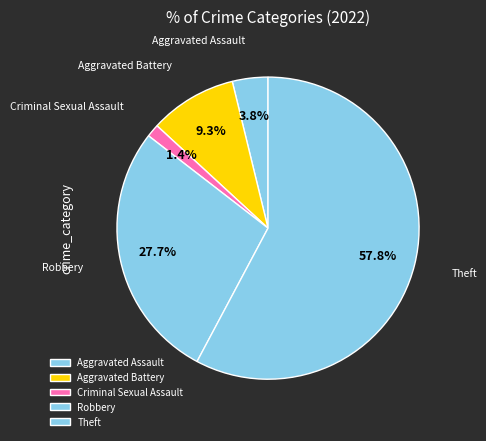

What percentage do Robbery and Criminal Sexual Assault together represent?

29.1%